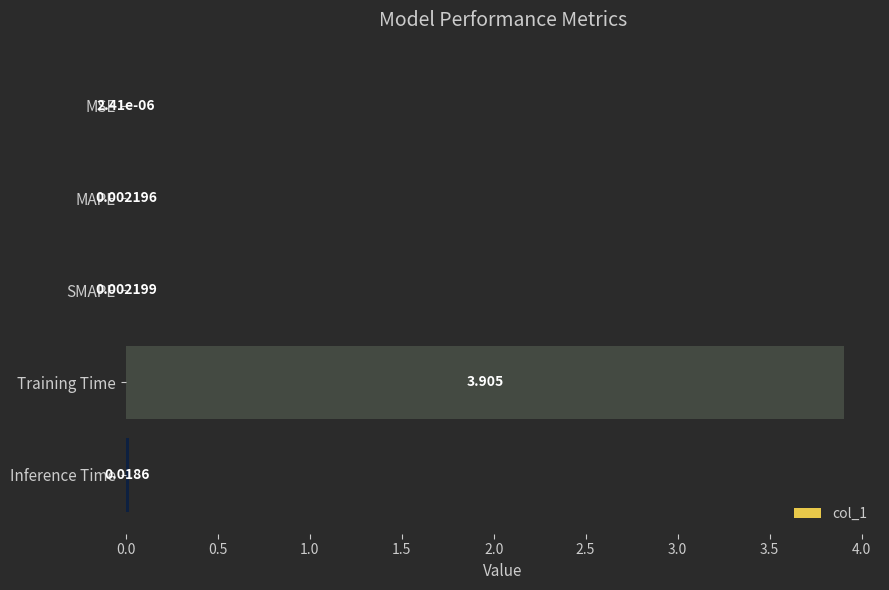

How many series are shown in this chart?

1